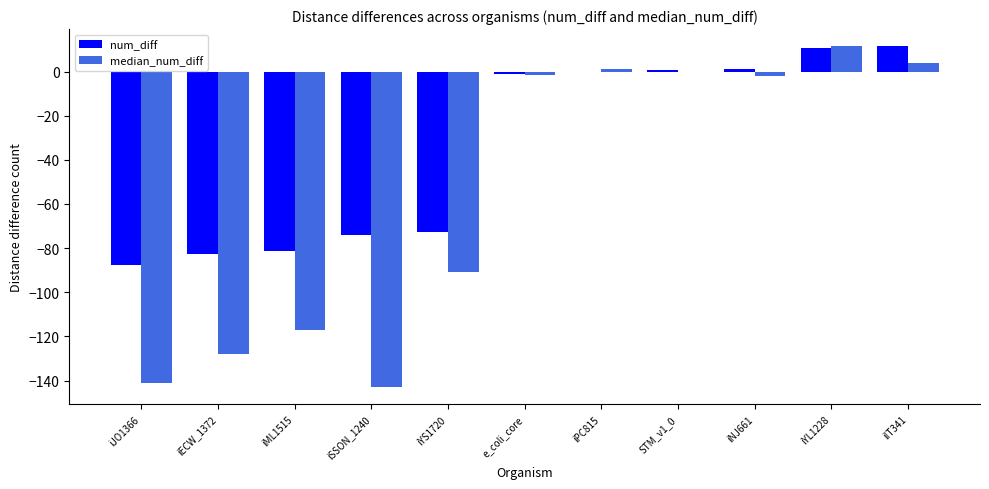

At which category is the sum across all series the highest?

iYL1228